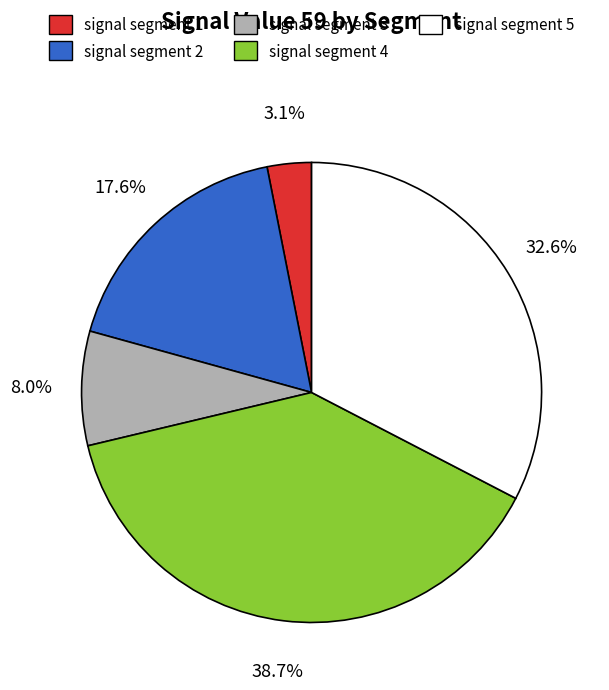

What is the largest slice in the pie chart?

signal segment 4